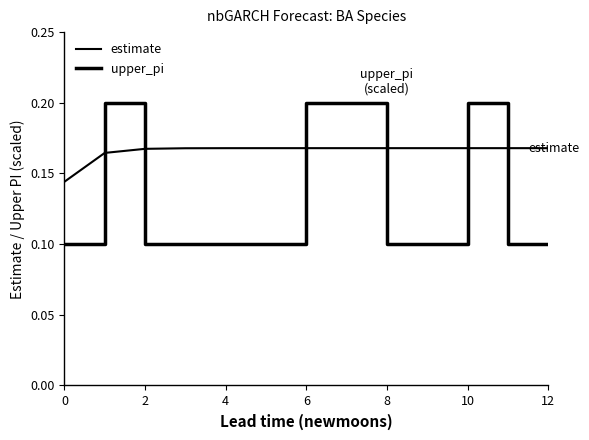

True or false: upper_pi and estimate cross at least once.

True